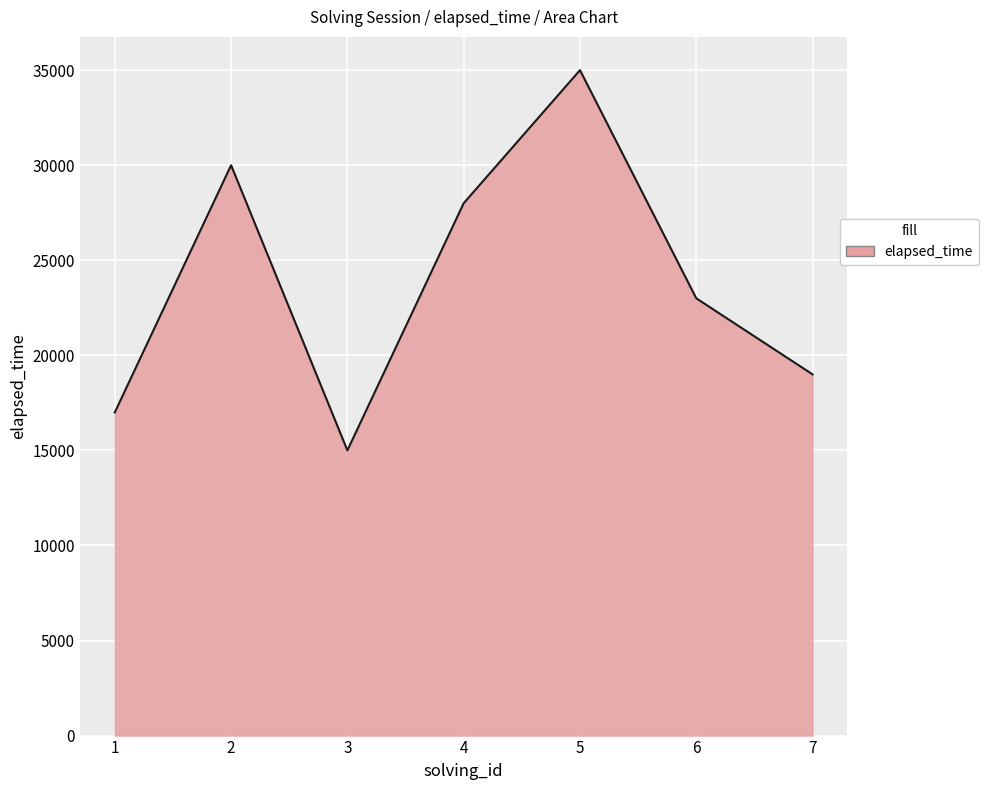

Which label corresponds to the largest value in the chart?

5